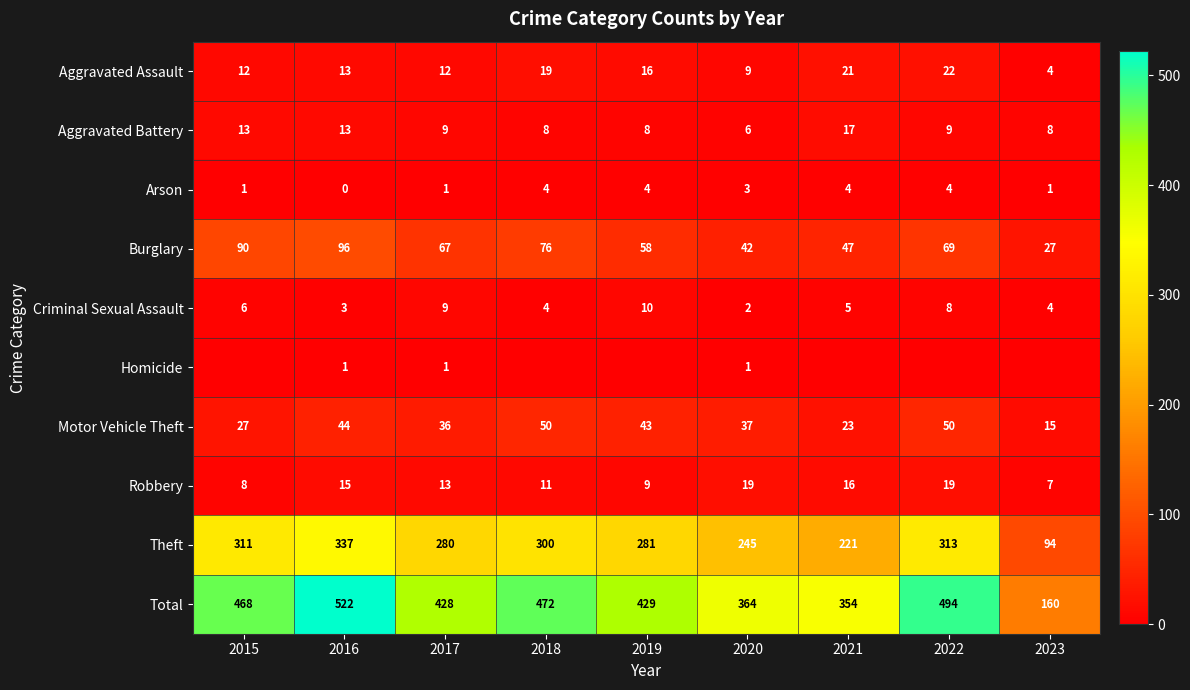

What is the sum of all Theft values?

2382